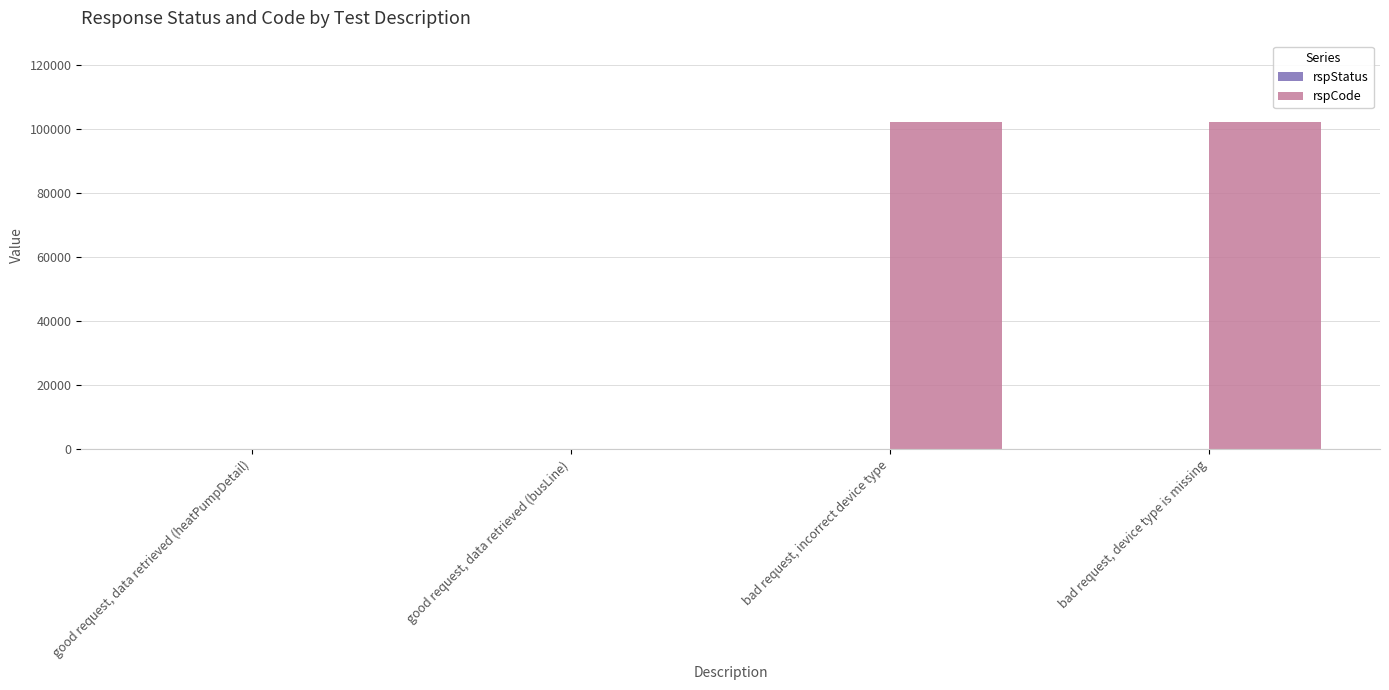

True or false: rspCode has a value of 42051 at bad request, device type is missing.

False